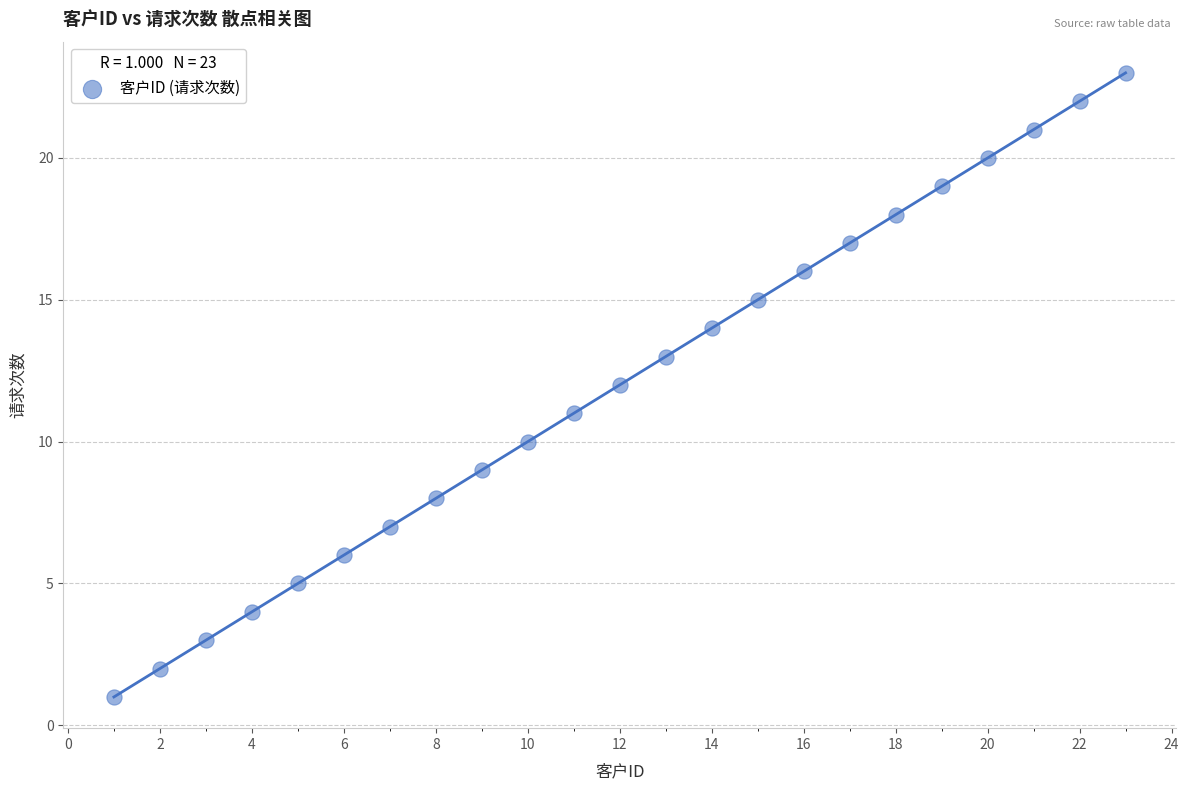

What is the range of X values (max minus min)?

22